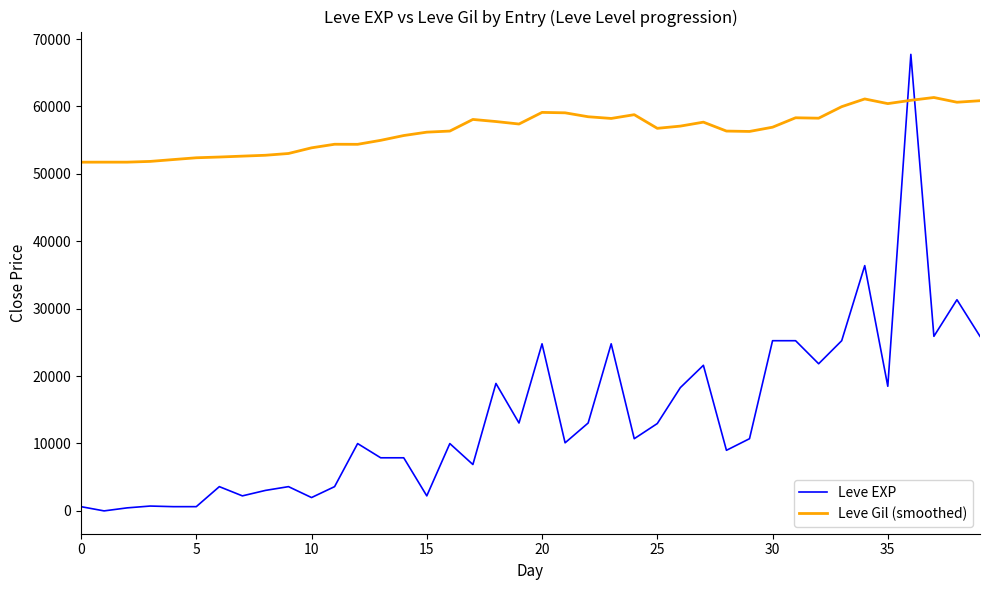

List the series in order of their peak value, lowest first.

Leve Gil (smoothed), Leve EXP